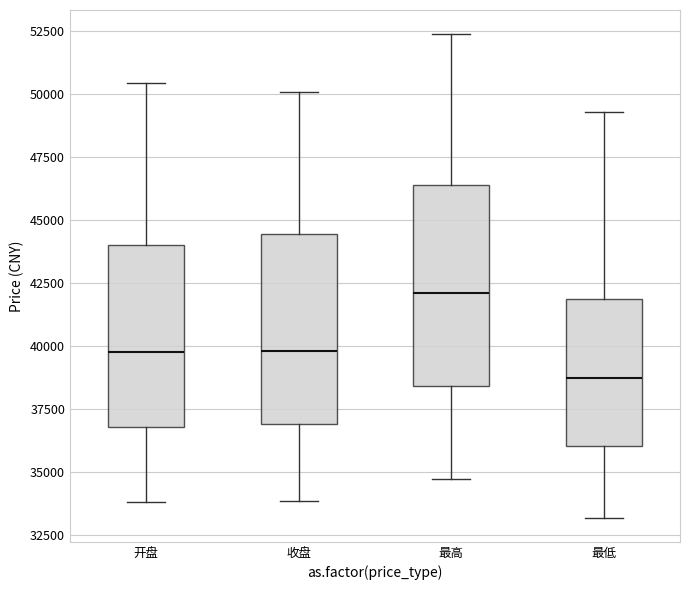

Reading left to right, read every box against the y-axis: the position of its median line, the range the box covers, and the ends of its whiskers. The values are not printed on the chart, so give them approximately, as read against the axis.

开盘: median 40000, box 37000 to 44000, whiskers 34000 to 50500
收盘: median 40000, box 37000 to 44500, whiskers 34000 to 50000
最高: median 42000, box 38500 to 46500, whiskers 34500 to 52500
最低: median 38500, box 36000 to 42000, whiskers 33000 to 49500